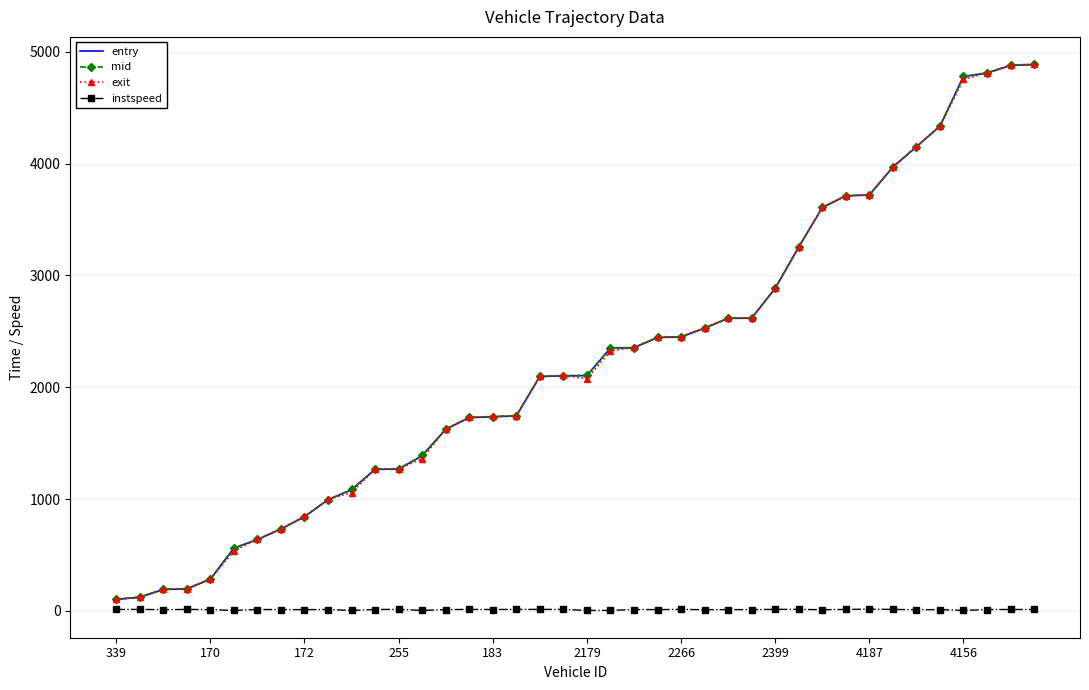

What is the average value of the entry series?

2228.4